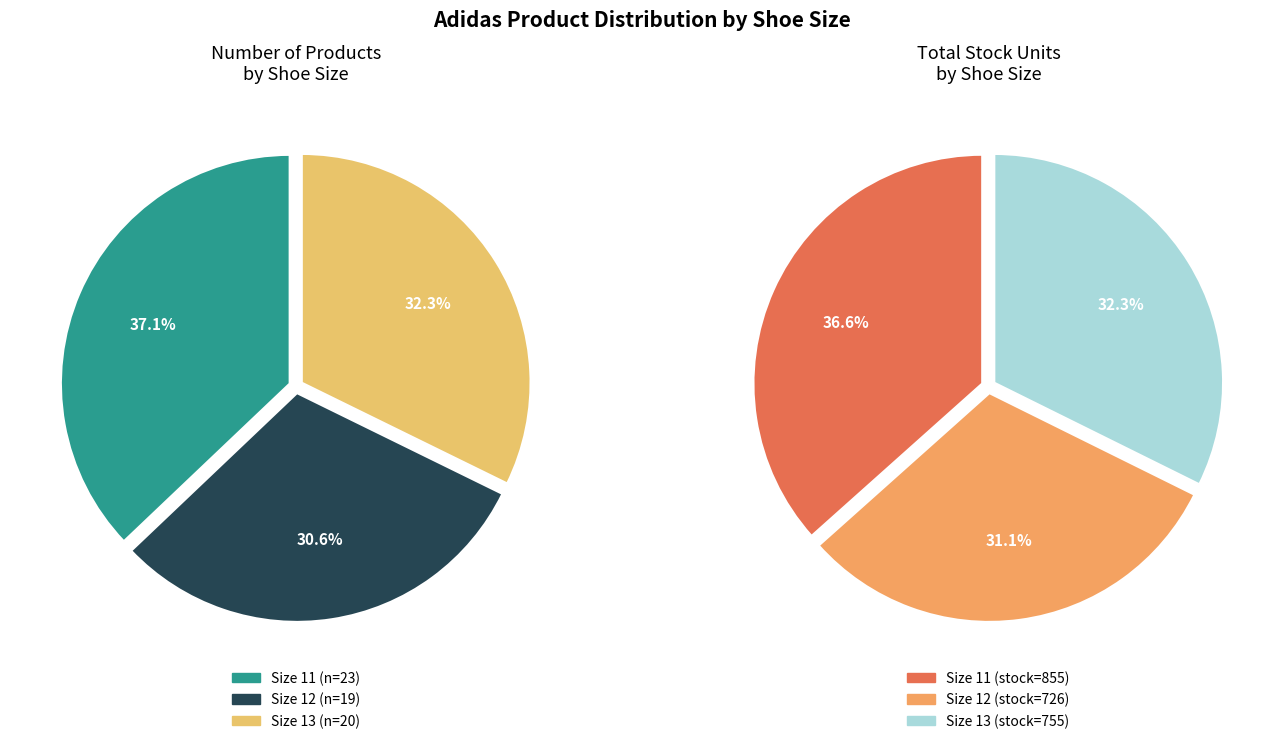

Which slice is the smallest?

12